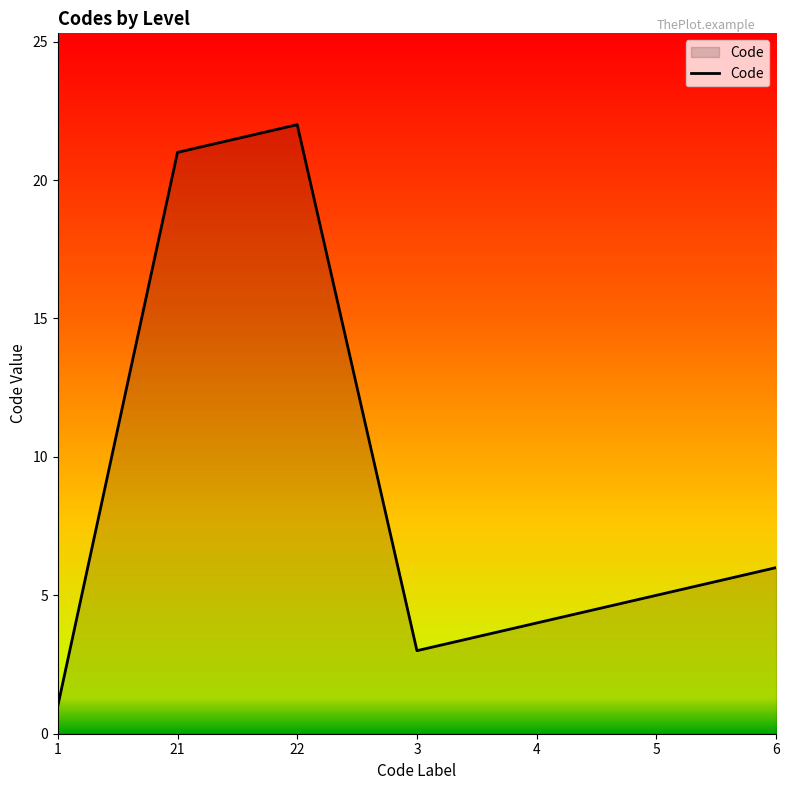

List the labels in order of value, smallest first.

1, 3, 4, 5, 6, 21, 22